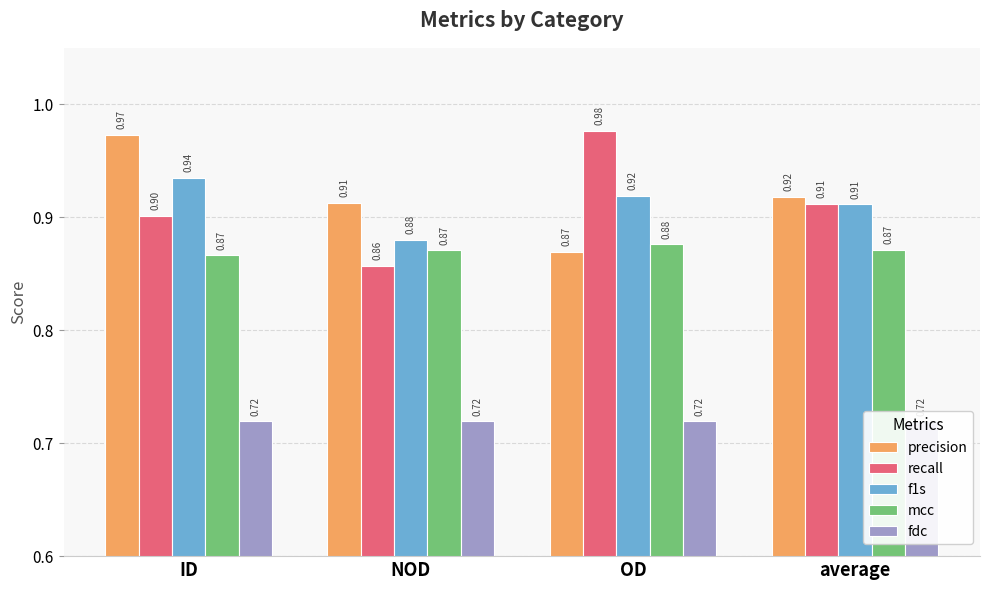

What is the total value across all series at NOD?

4.2